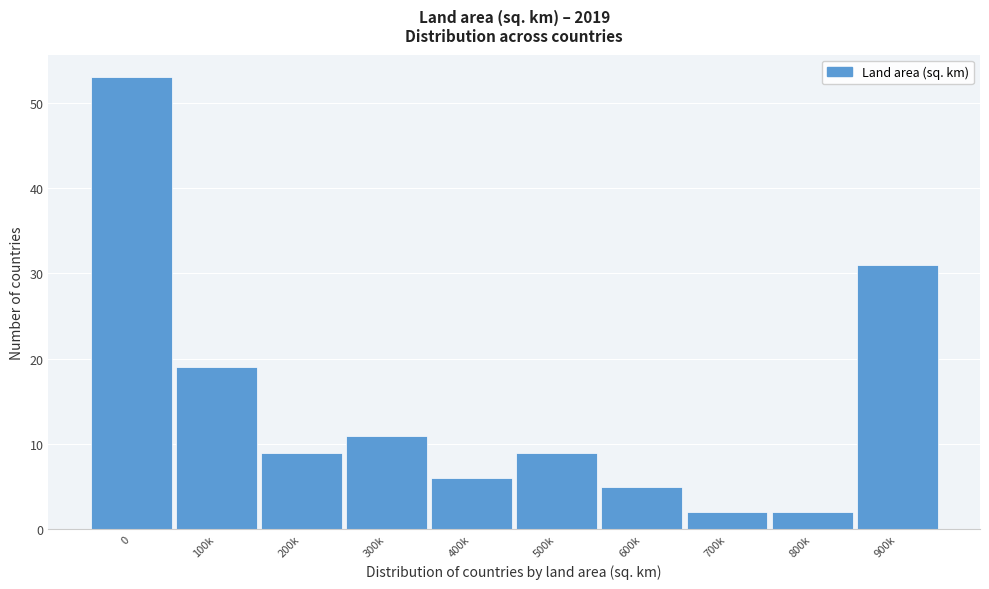

Reading right to left, list all the values displayed in this chart.

900k=31	800k=2	700k=2	600k=5	500k=9	400k=6	300k=11	200k=9	100k=19	0=53